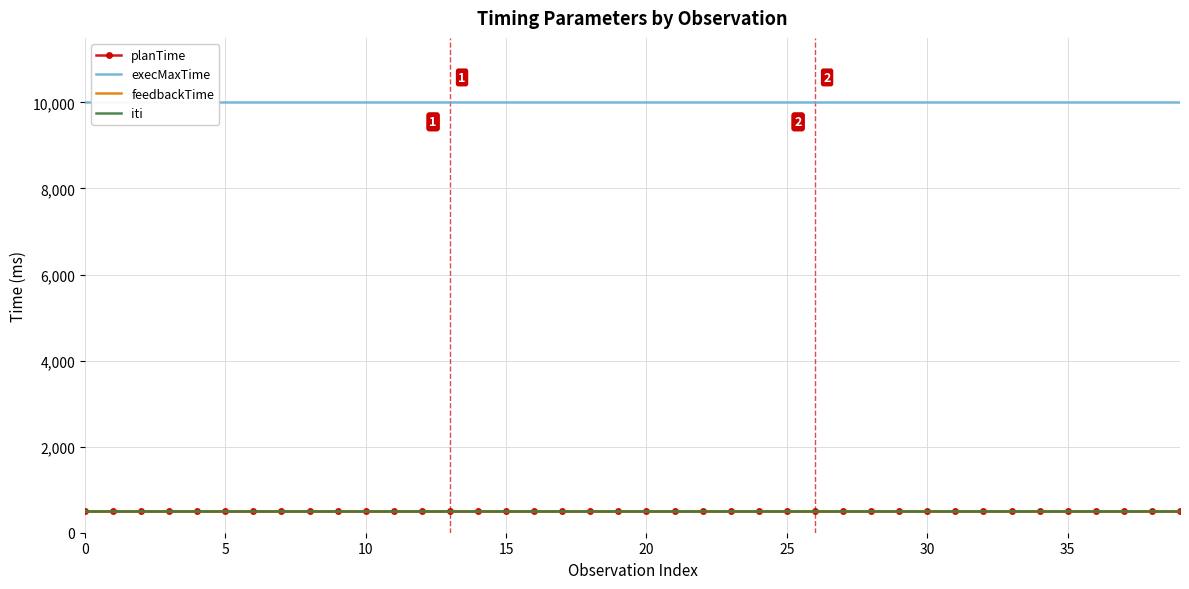

Which series has the largest range (max minus min)?

planTime